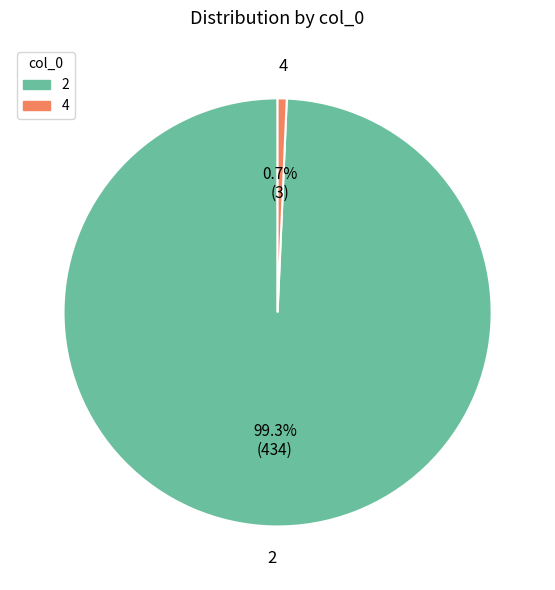

Which category has the biggest portion of the pie?

2